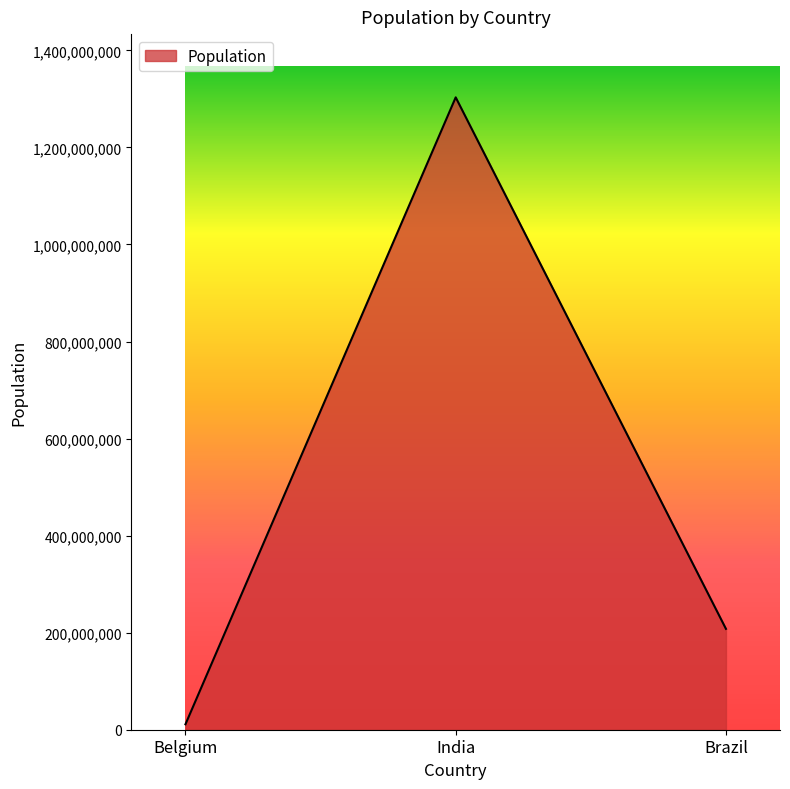

Rank the categories by value from lowest to highest.

Belgium, Brazil, India